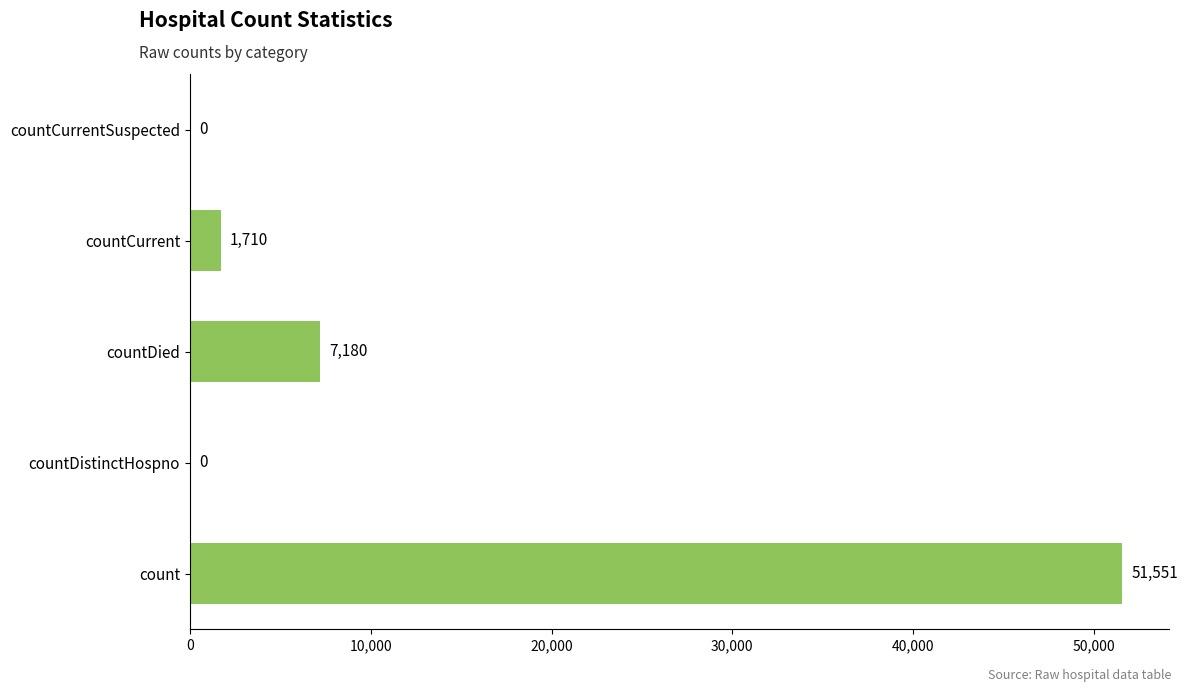

What is the sum of all values?

60441